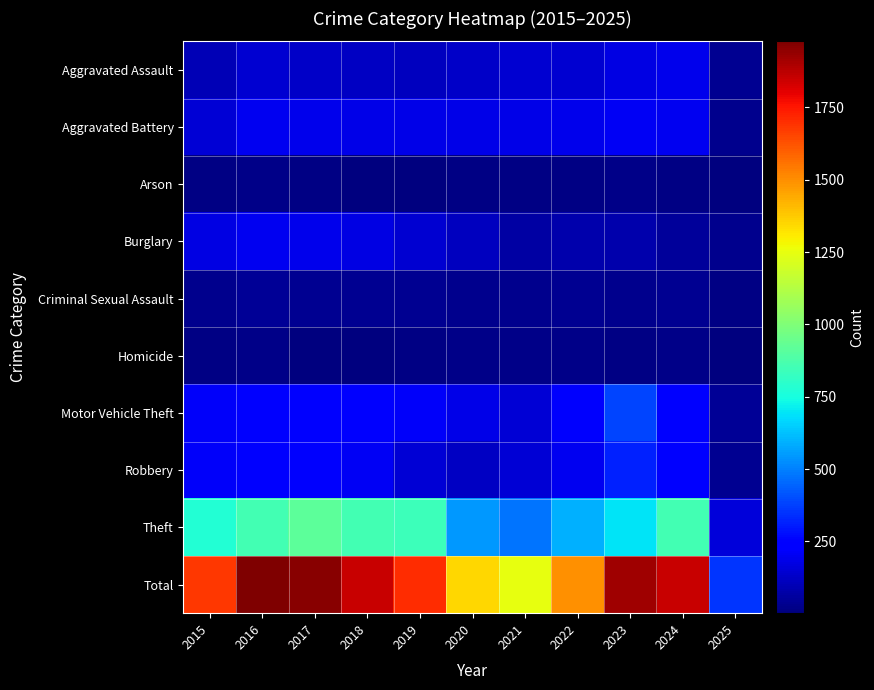

What is the difference between the highest and lowest values at 2023?

1905